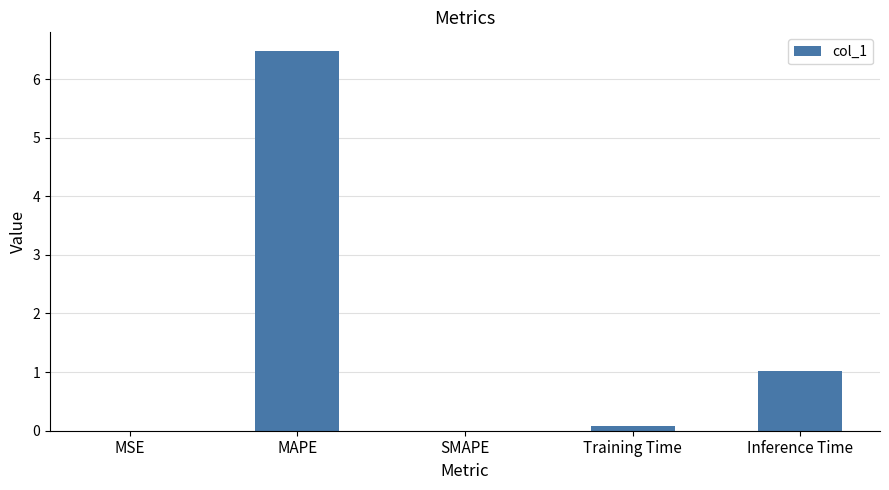

Are the bars horizontal?

No